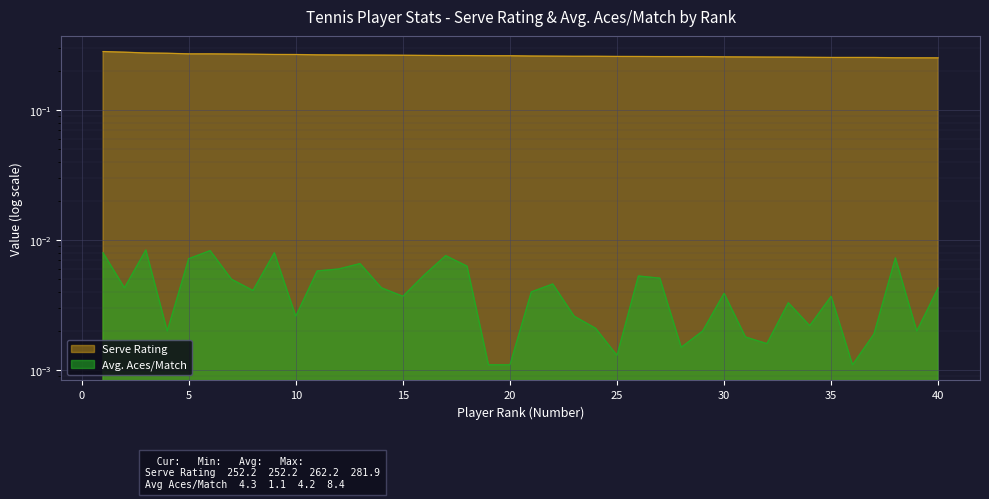

What is the spread (max minus min) of values at 28?

0.3